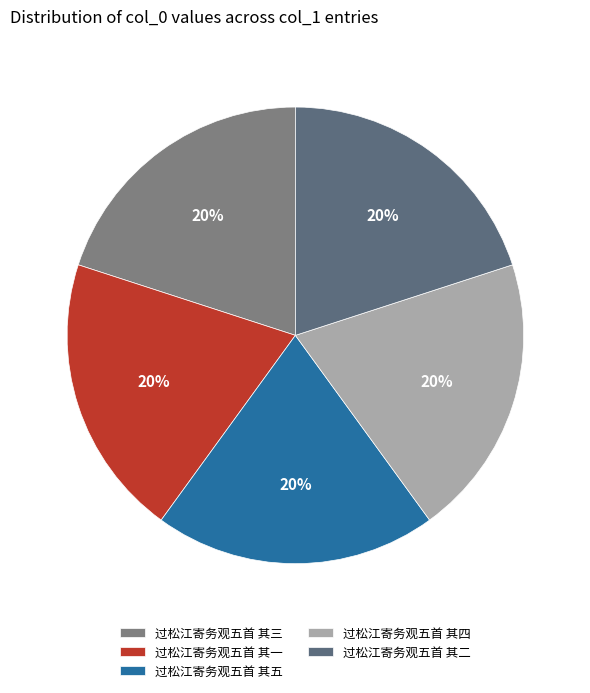

Rank the categories by value from highest to lowest.

过松江寄务观五首 其一, 过松江寄务观五首 其二, 过松江寄务观五首 其三, 过松江寄务观五首 其四, 过松江寄务观五首 其五